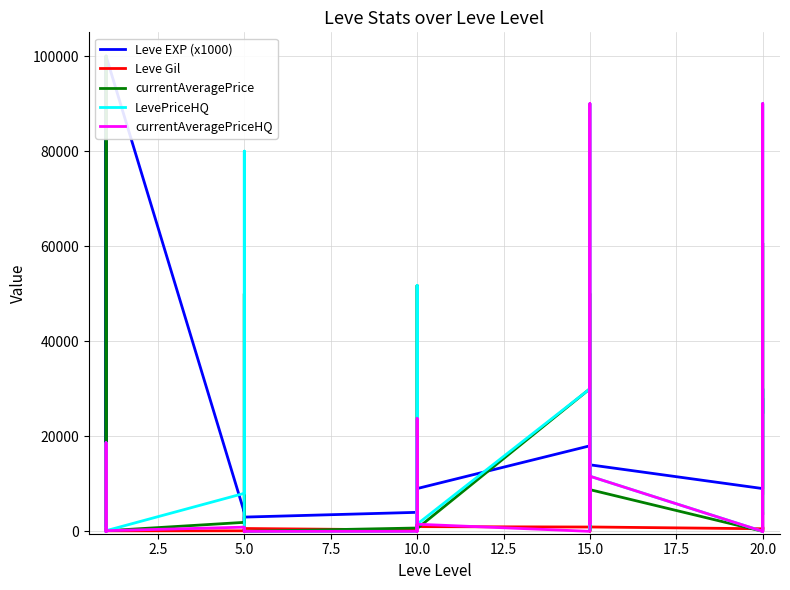

Between 22.5 and 11, which series saw the biggest shift?

currentAveragePrice